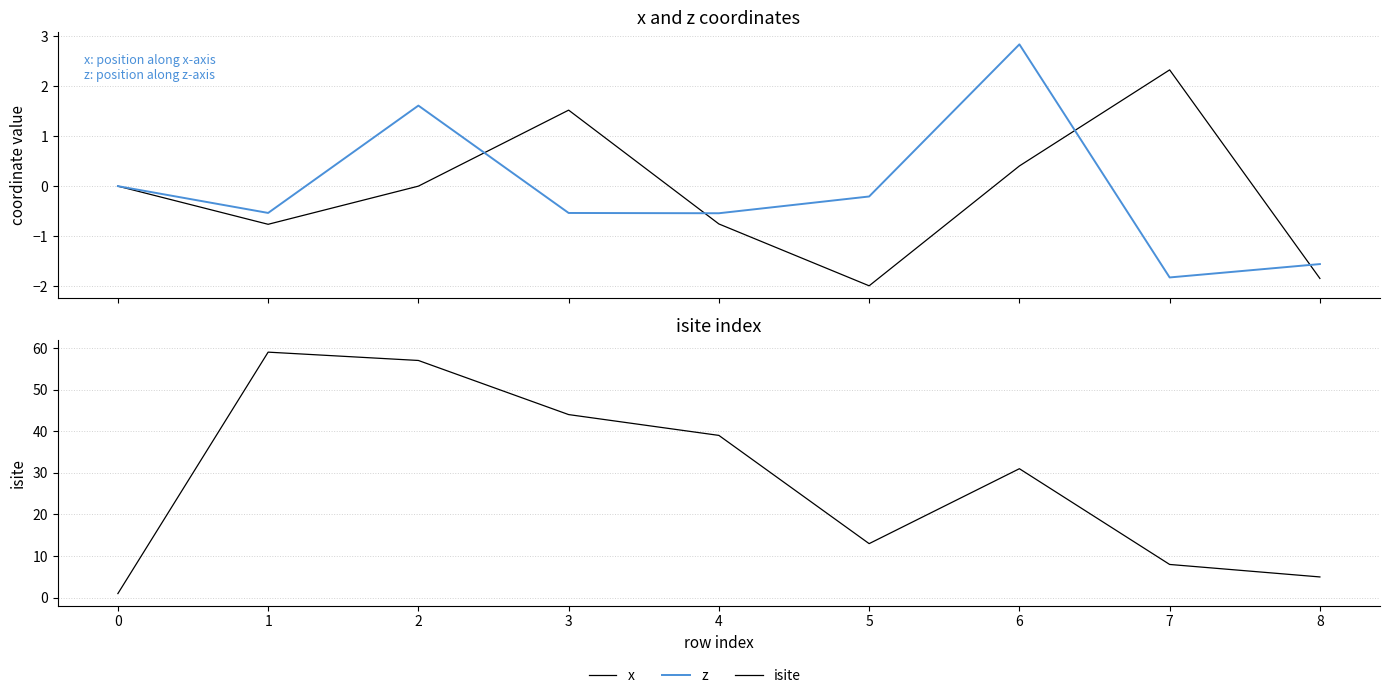

How many positive values does the z series have?

2